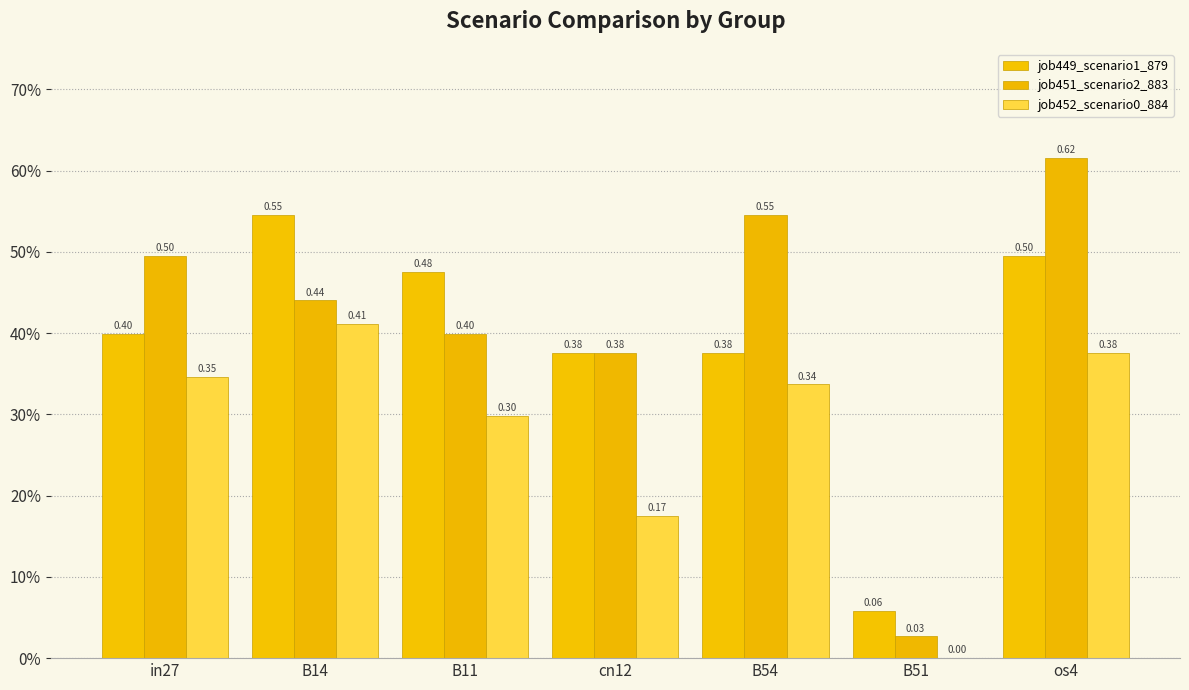

Which category has the lowest value across all series?

B51